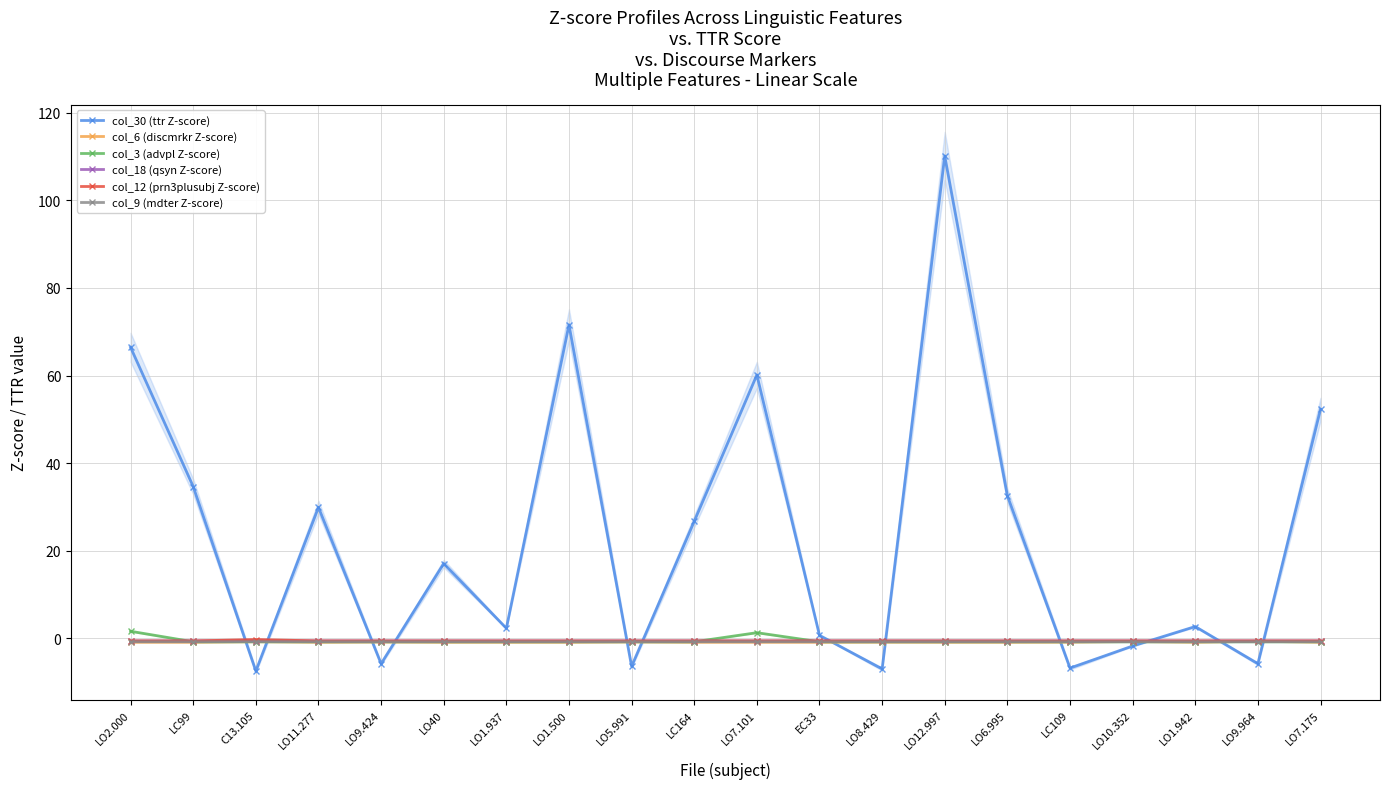

True or false: col_12 (prn3plusubj Z-score) has more than 0 interior local peaks.

True